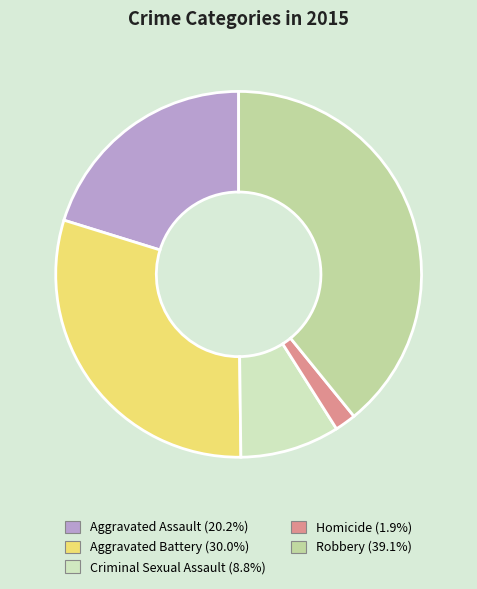

What percentage is the Aggravated Battery slice, to the nearest percent?

30%